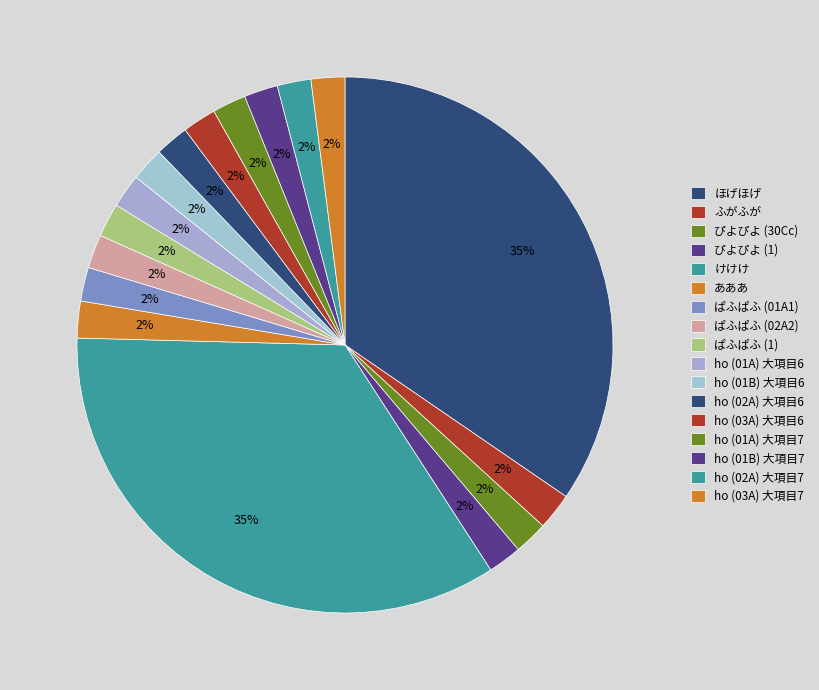

Which category has the smallest portion of the pie?

ぴよぴよ (30Cc)